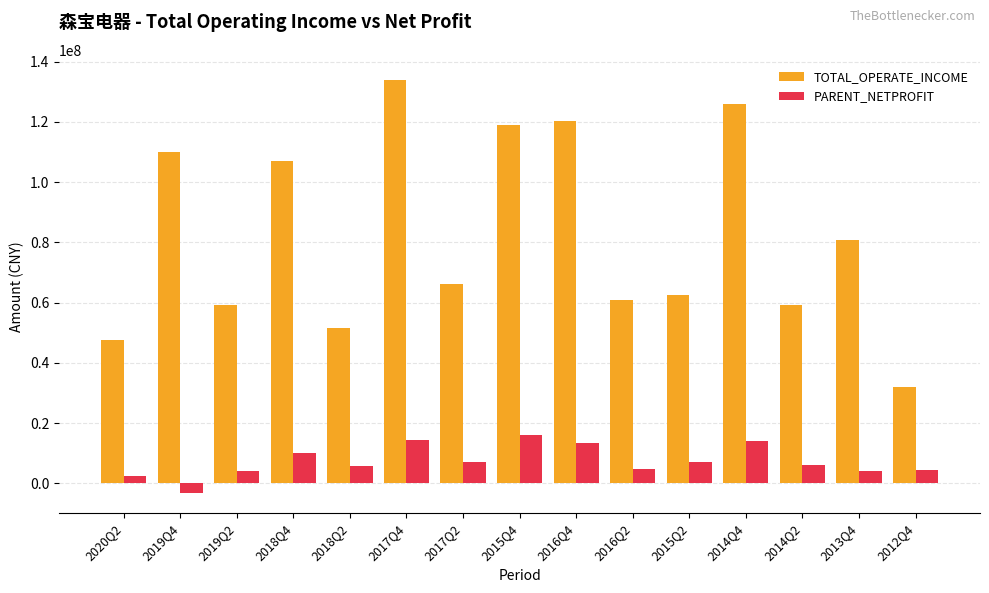

How many groups of bars are there?

15